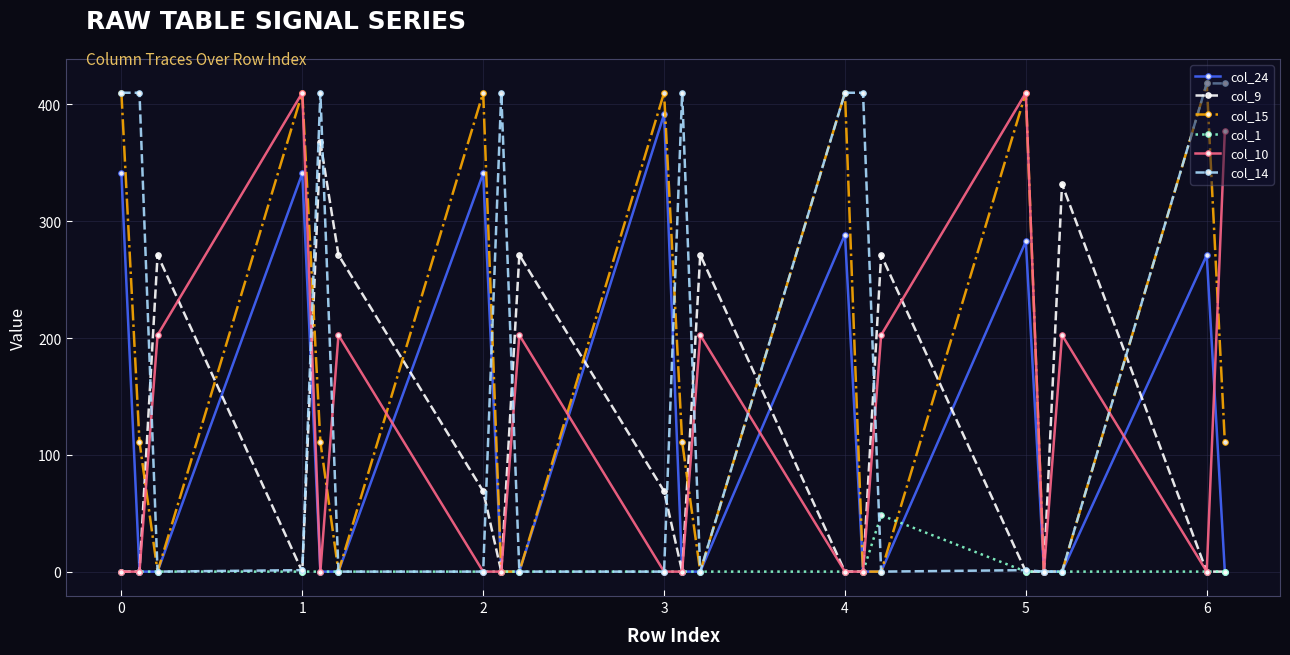

How many interior local peaks does the col_24 series have?

6